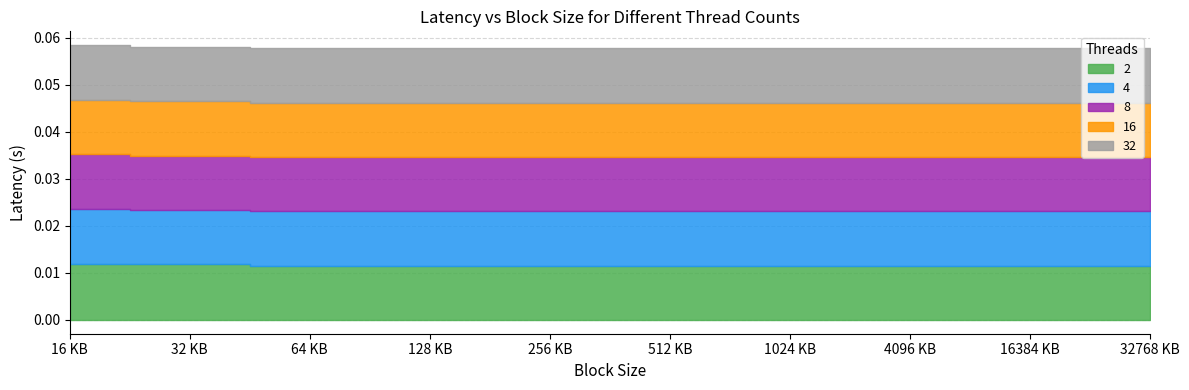

What position from the right is 512 KB?

5